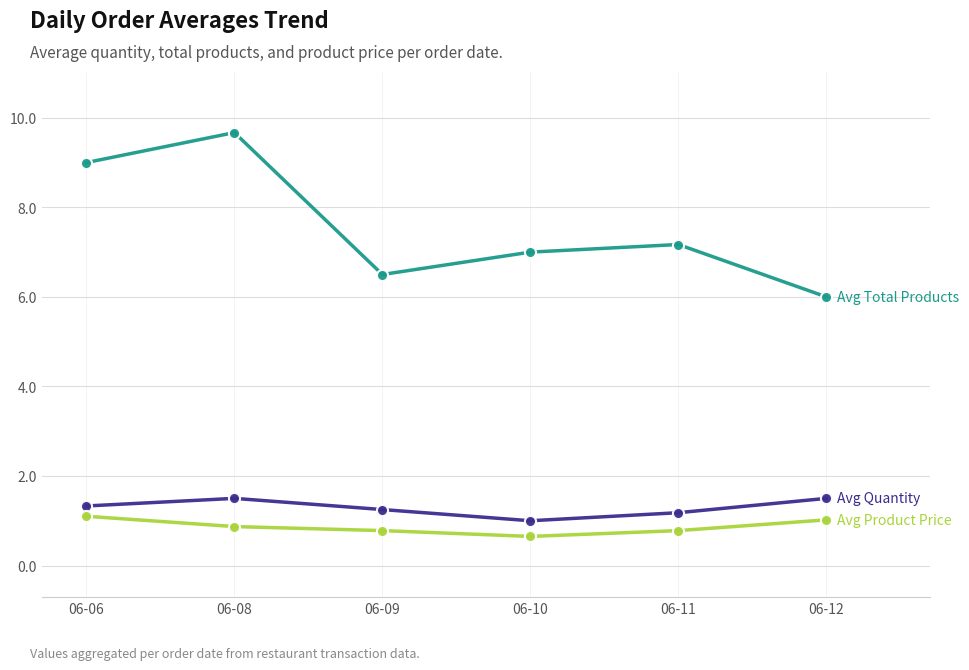

What is the difference between the highest and lowest values at 06-11?

6.4